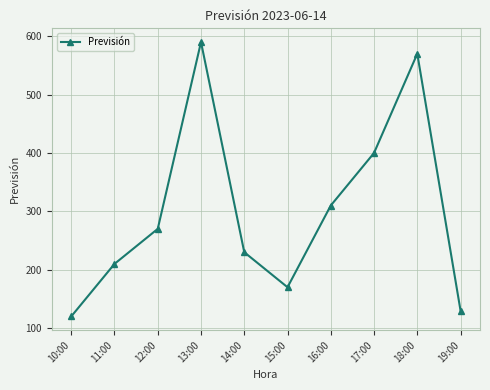

Reading left to right, list all the values displayed in this chart.

10:00=120	11:00=210	12:00=270	13:00=590	14:00=230	15:00=170	16:00=310	17:00=400	18:00=570	19:00=130